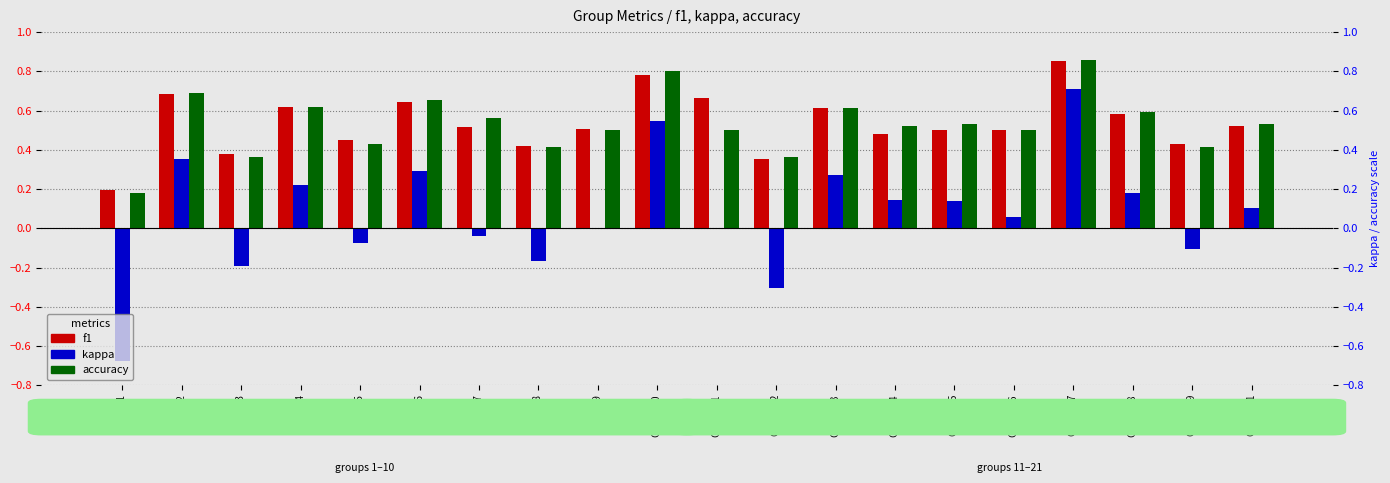

What is the difference between the f1 values at Group 16 and Group 3?

0.1